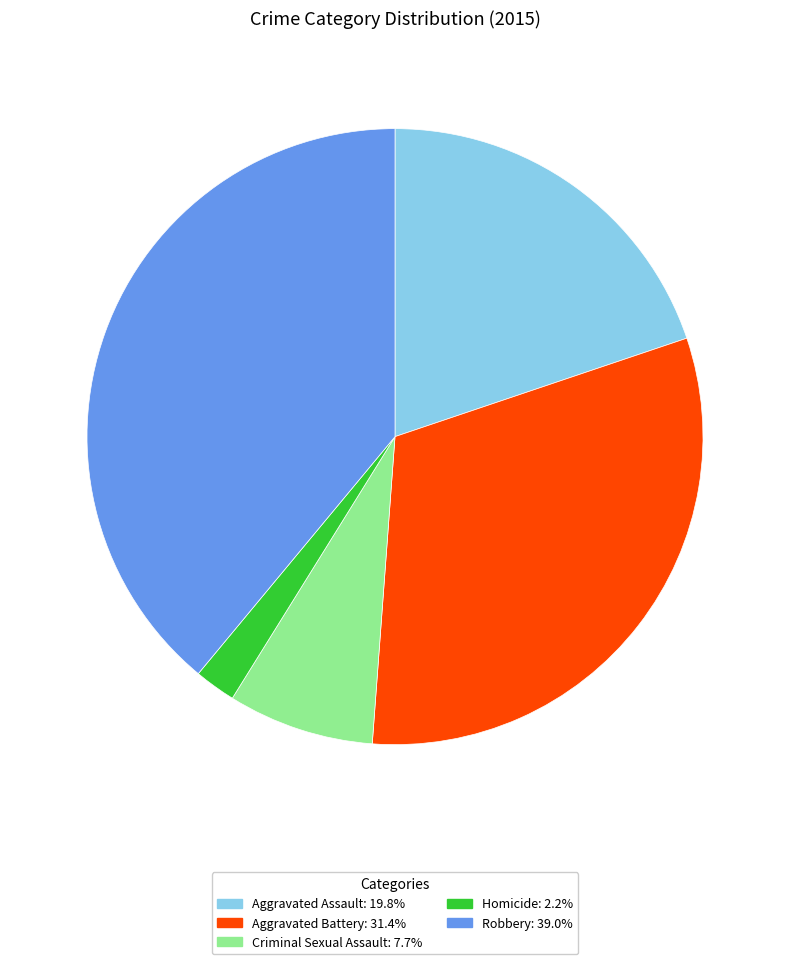

Rank the categories by value from highest to lowest.

Robbery, Aggravated Battery, Aggravated Assault, Criminal Sexual Assault, Homicide